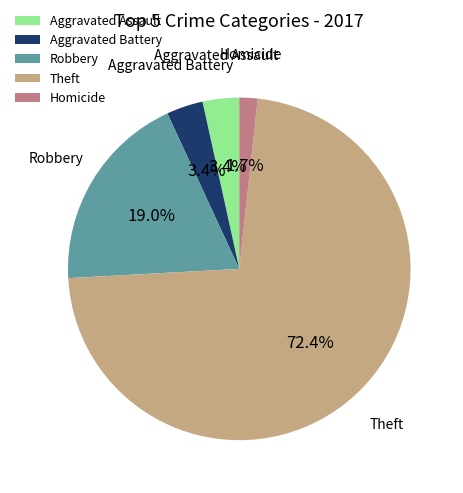

Which slice is the largest?

Theft